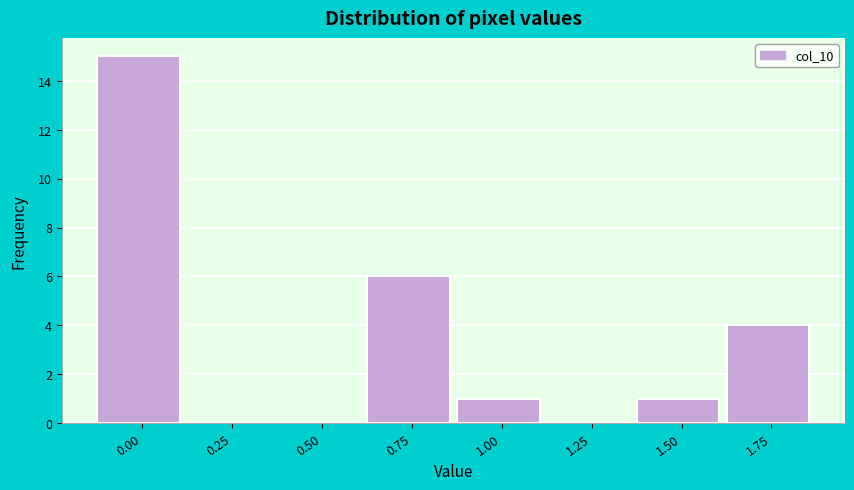

Reading left to right, transcribe all the data shown in this chart.

0.00=15	0.25=0	0.50=0	0.75=6	1.00=1	1.25=0	1.50=1	1.75=4